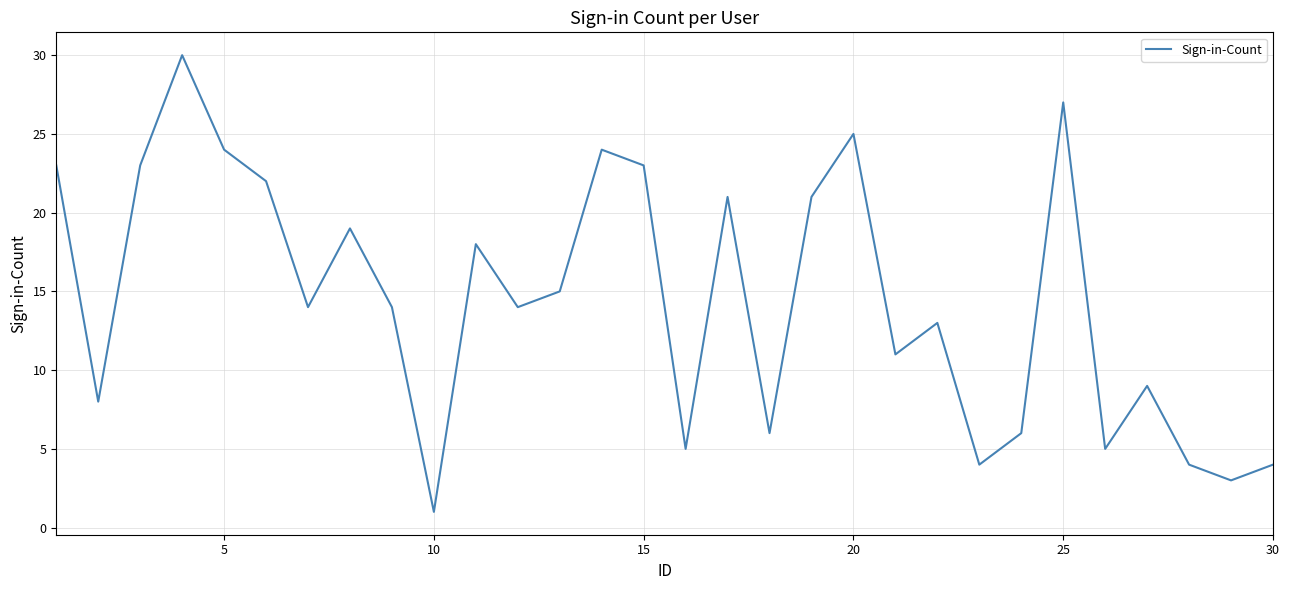

How many distinct data groups are displayed?

1